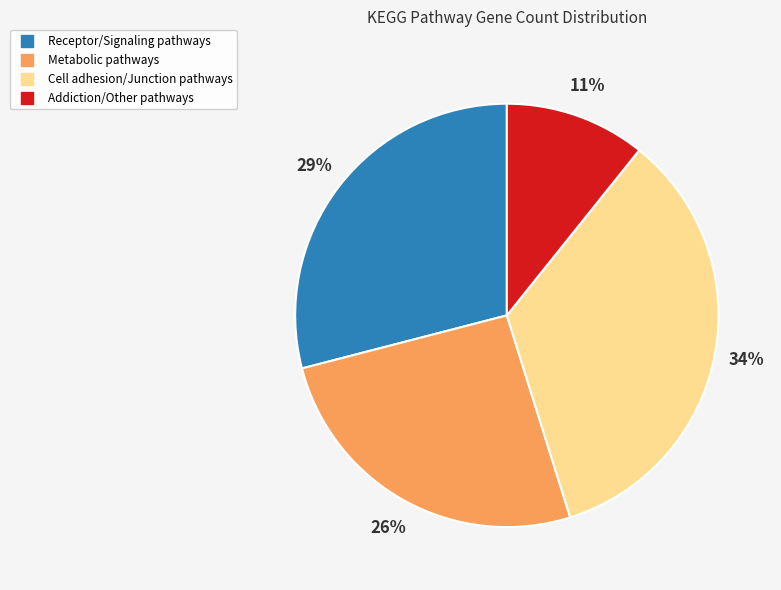

How many segments does this pie chart have?

4